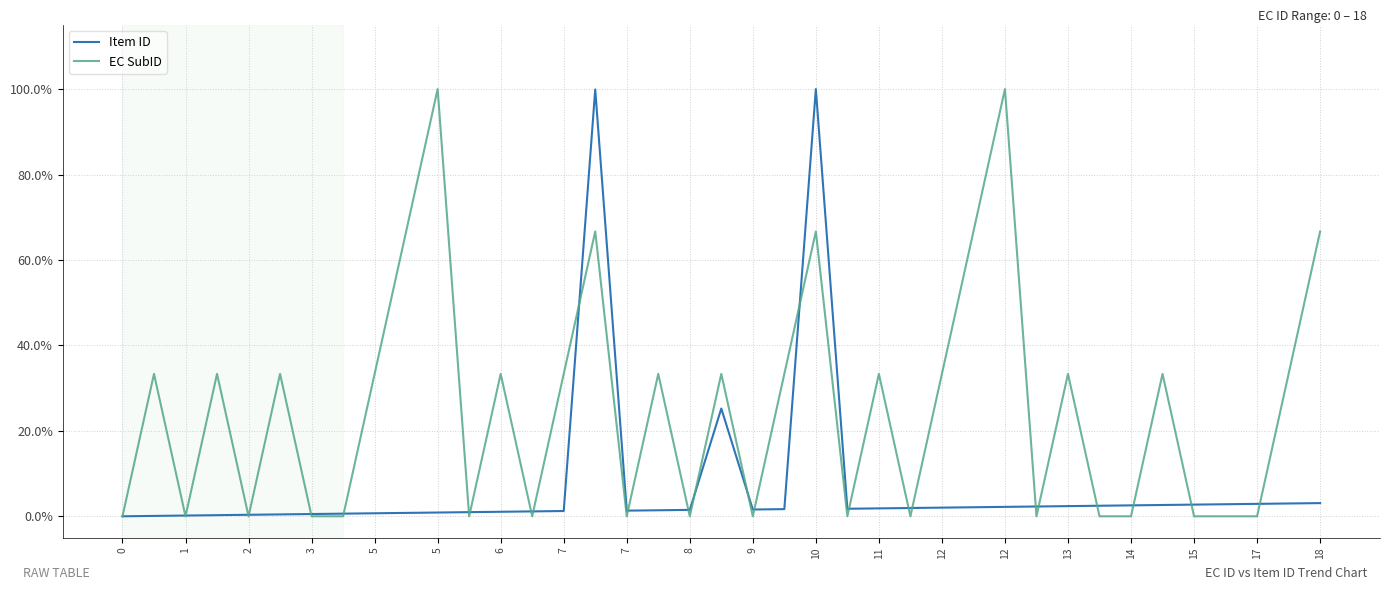

What are all the series names shown in the legend?

Item ID, EC SubID